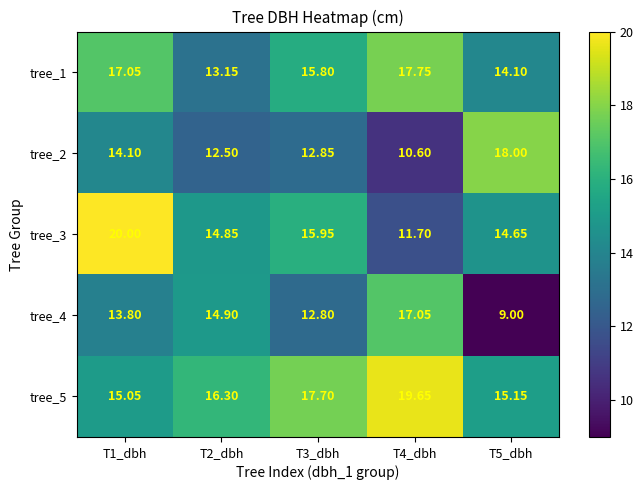

List the series in order of their peak value, lowest first.

tree_4, tree_1, tree_2, tree_5, tree_3